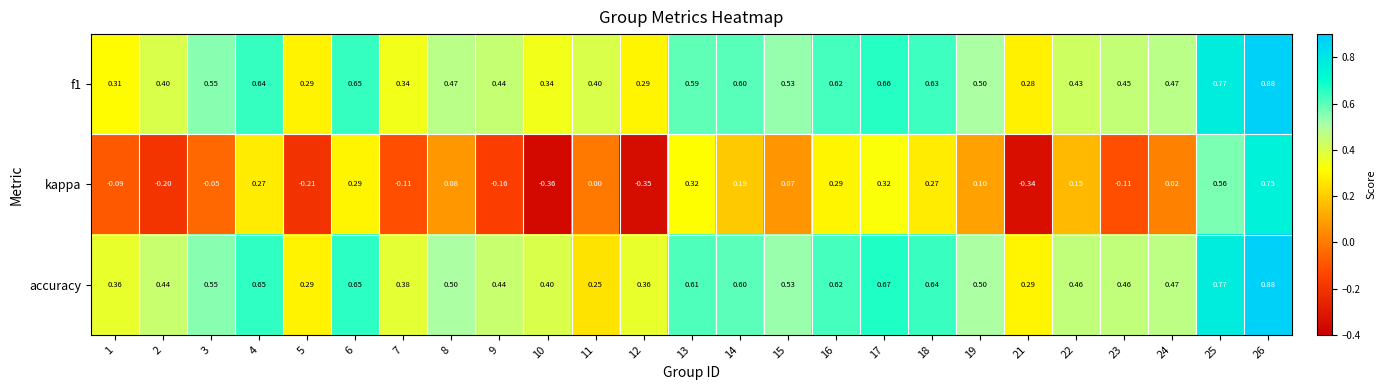

At which category is the sum across all series the highest?

26